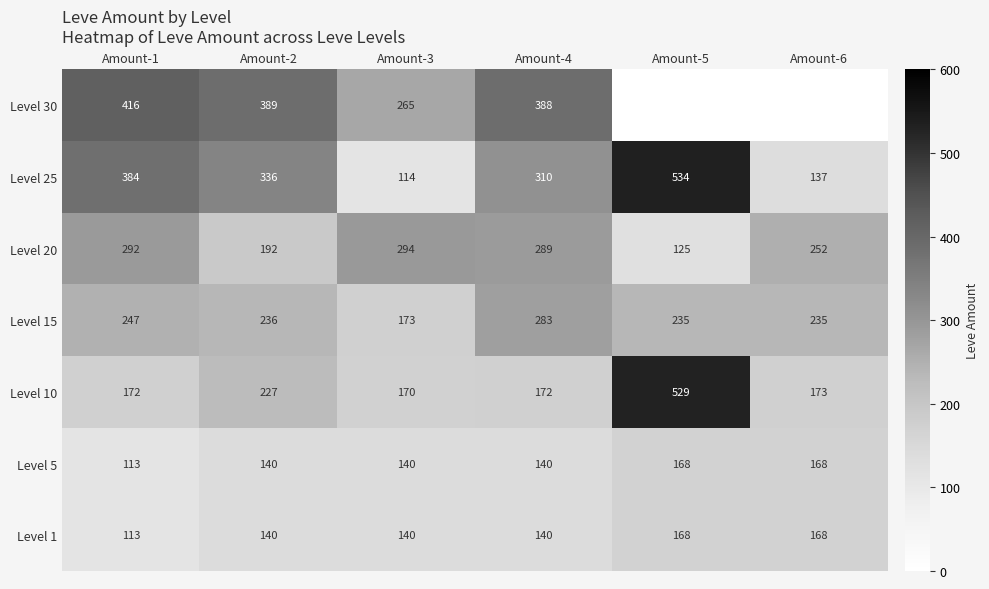

How many data points in Level 5 are less than 140?

1